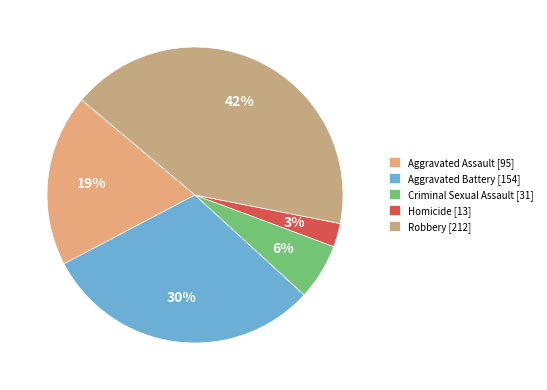

What is the total percentage of Homicide and Robbery?

44.6%